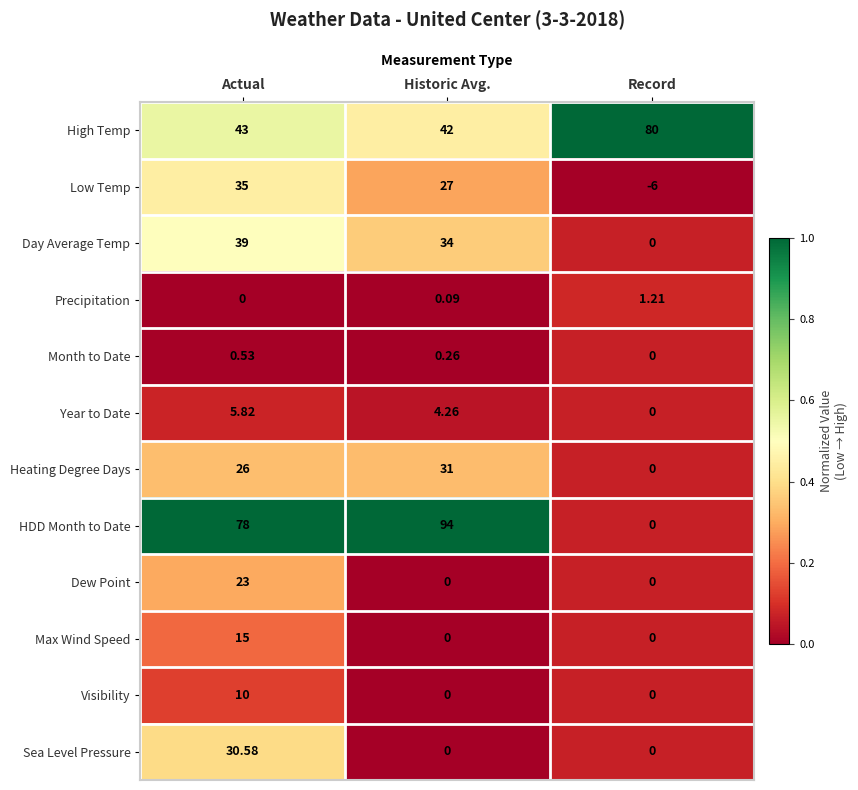

Between Actual and Record, which series saw the biggest shift?

HDD Month to Date